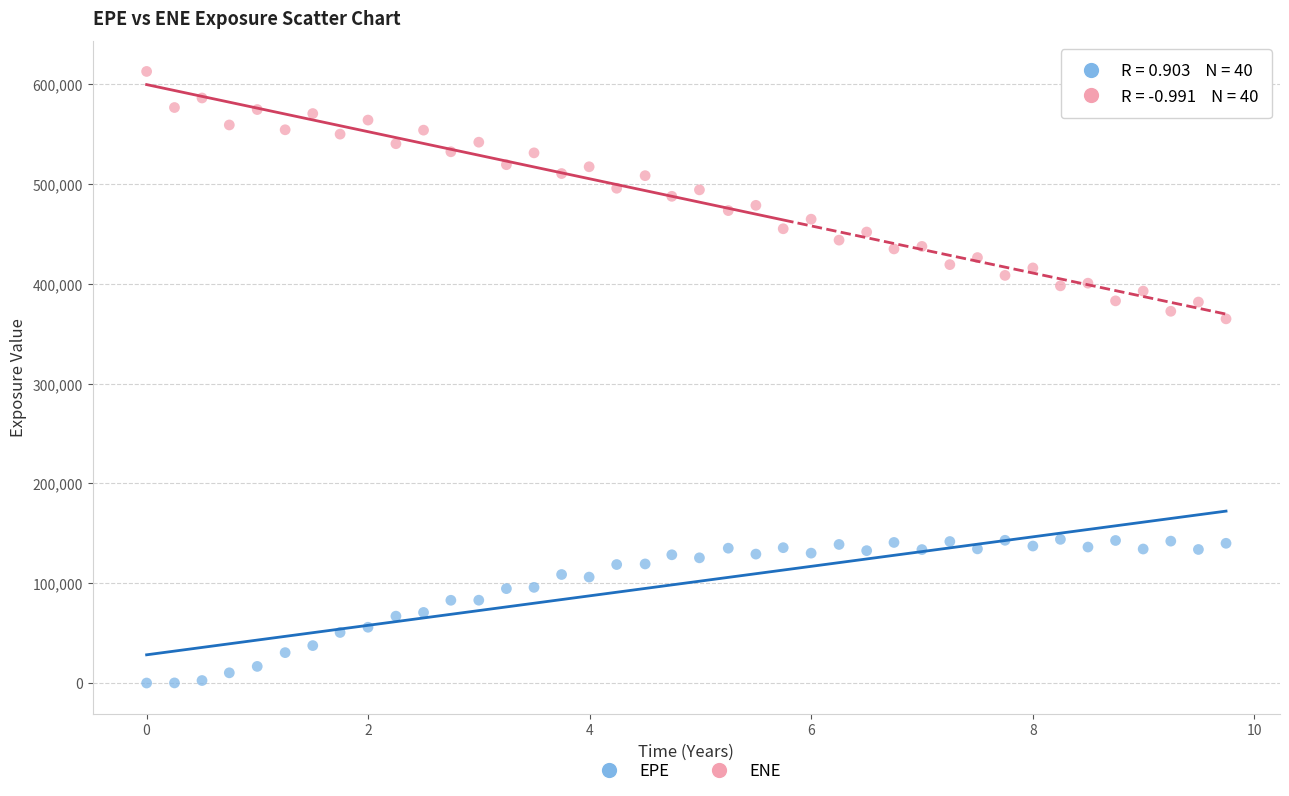

Which series reaches the maximum Y coordinate?

ENE